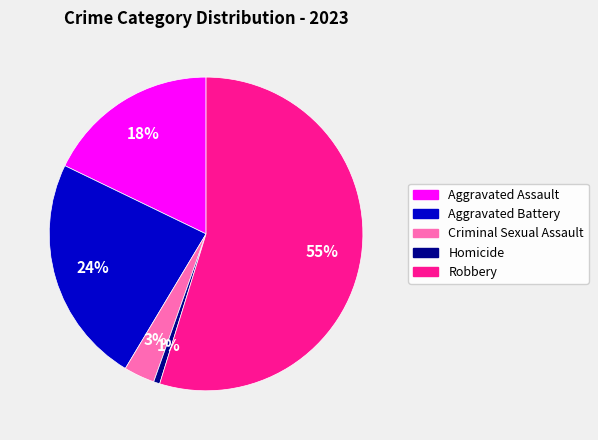

To the nearest percent, what portion does Aggravated Battery represent?

24%